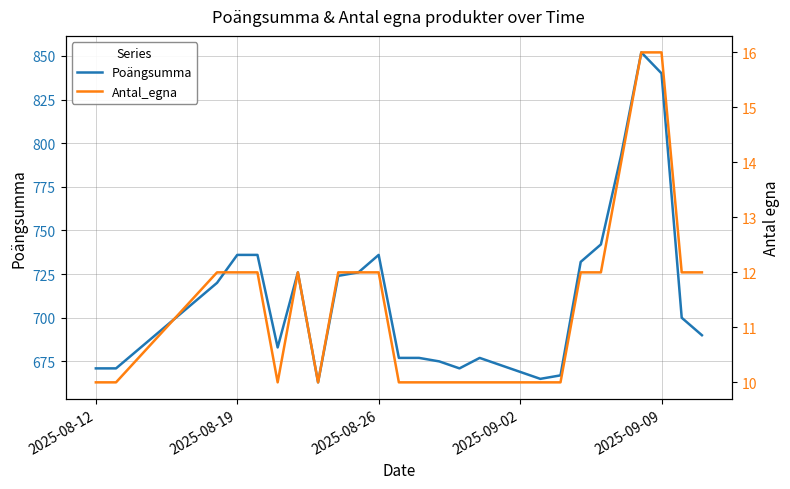

List the series in order of their peak value, highest first.

Poängsumma, Antal_egna